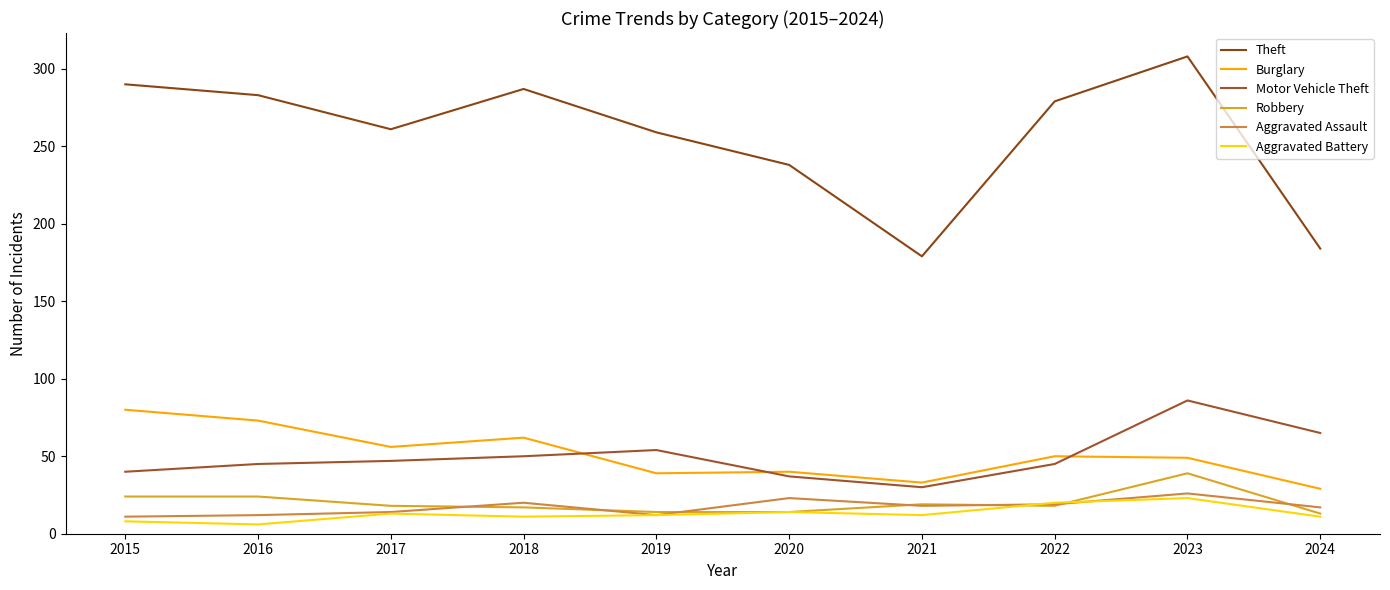

What is the spread (max minus min) of values at 2017?

248